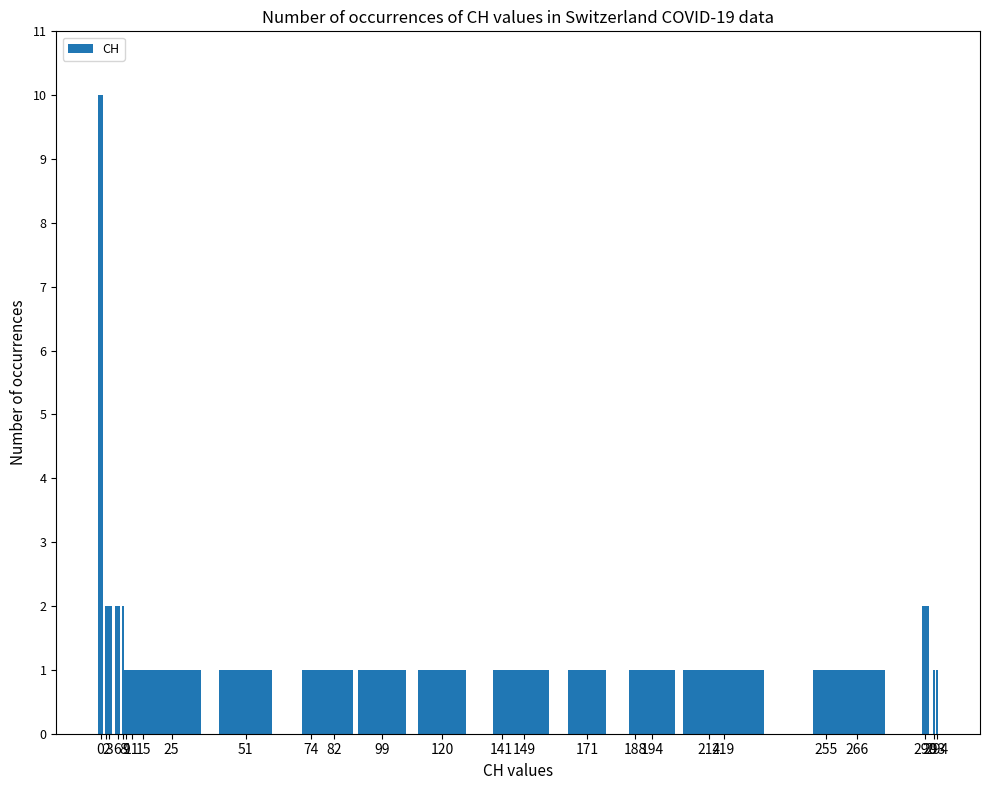

The value at 74 is 1. True or false?

True